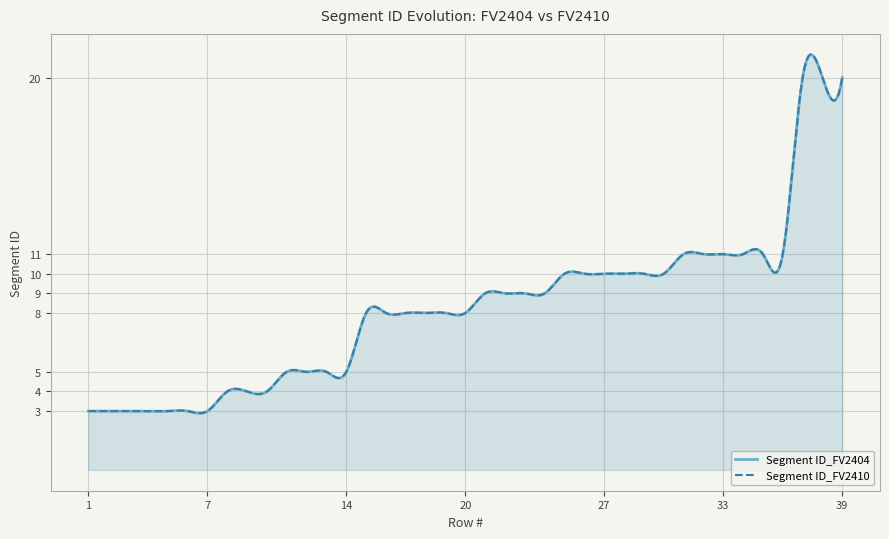

What is the average value of the Segment ID_FV2404 series?

8